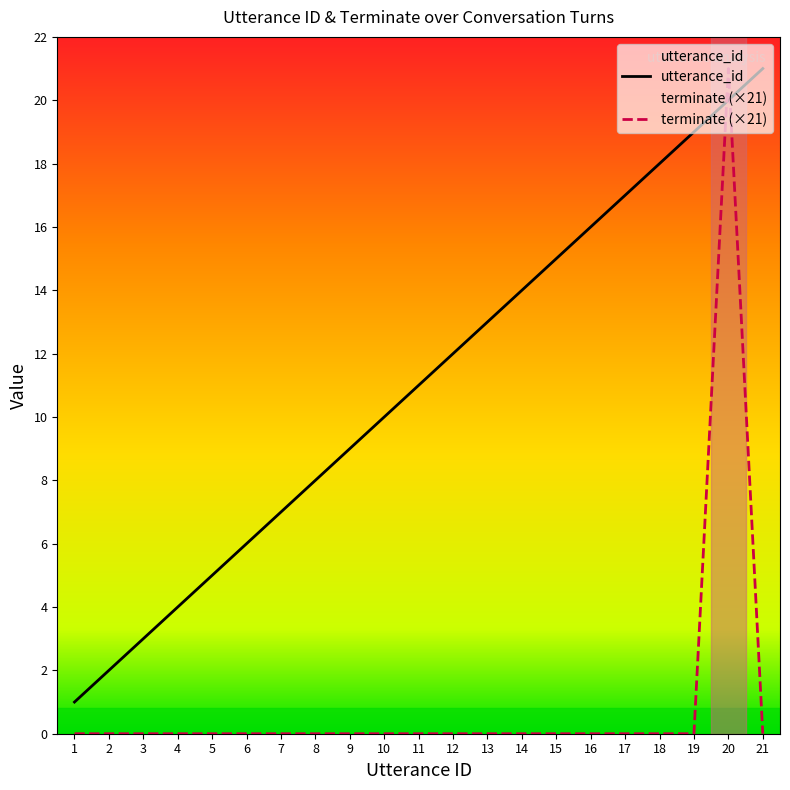

Is it true that terminate equals 12 at 20?

False